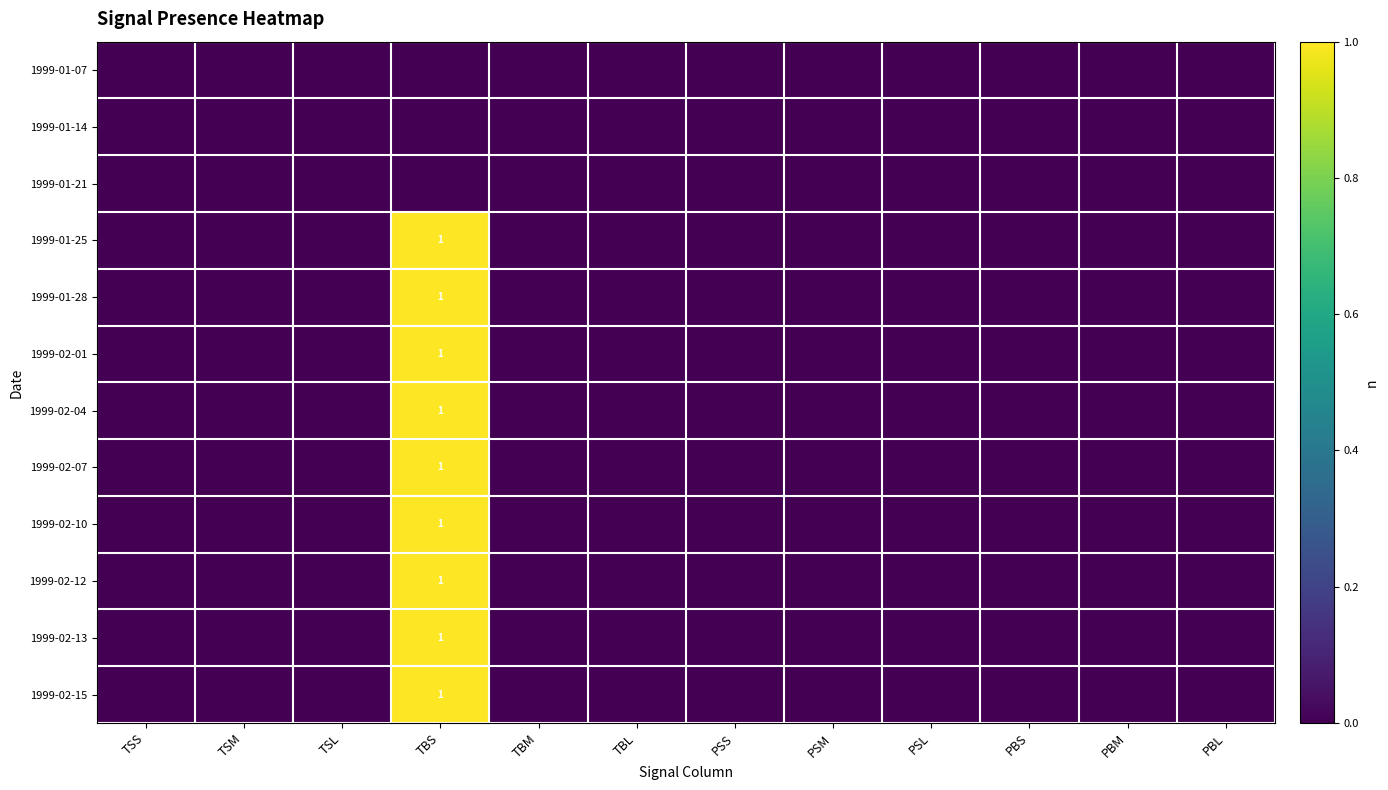

At how many categories does at least one series exceed 0?

1